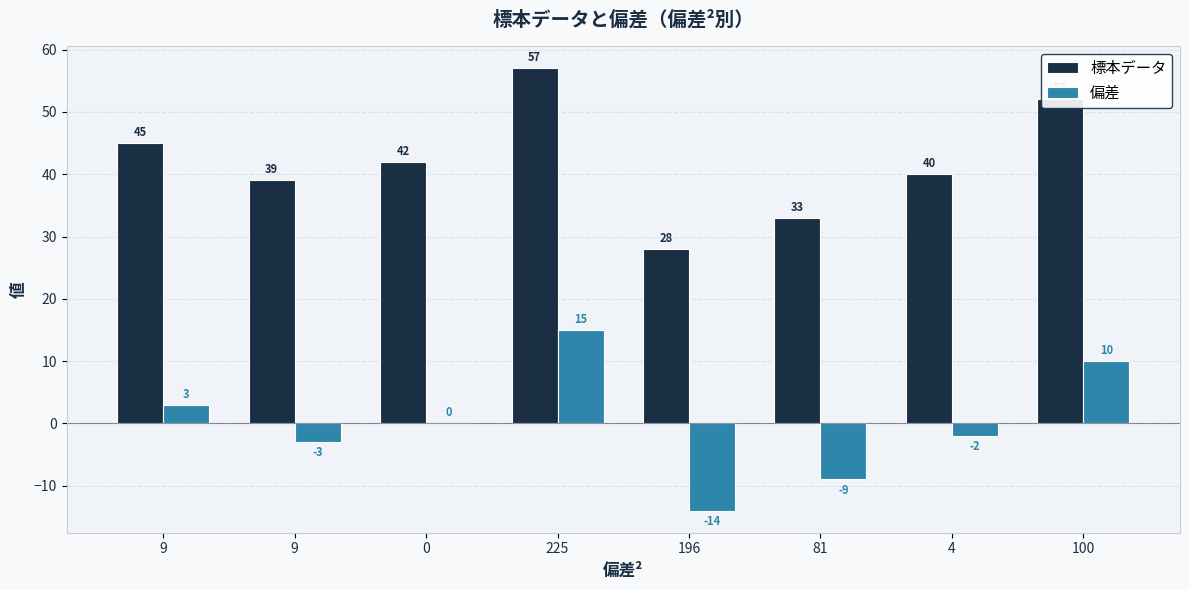

The 偏差 series shows -21 at 196. True or false?

False